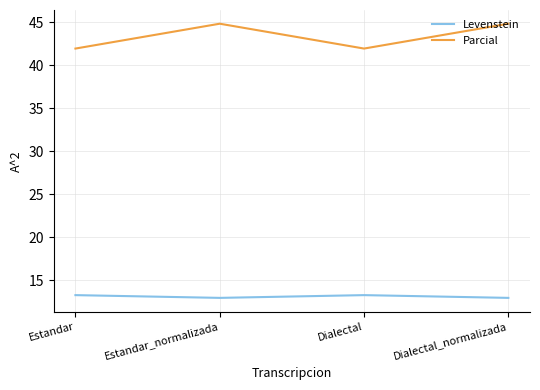

What is the total value across all series at Estandar_normalizada?

57.8